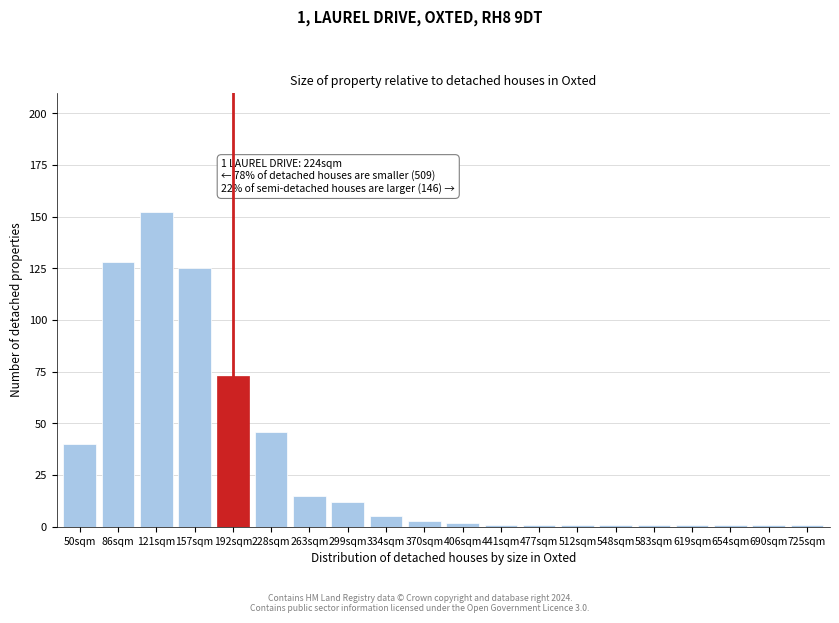

Reading left to right, what are all the values shown in this chart?

50sqm=40	86sqm=128	121sqm=152	157sqm=125	192sqm=73	228sqm=46	263sqm=15	299sqm=12	334sqm=5	370sqm=3	406sqm=2	441sqm=1	477sqm=1	512sqm=1	548sqm=1	583sqm=1	619sqm=1	654sqm=1	690sqm=1	725sqm=1